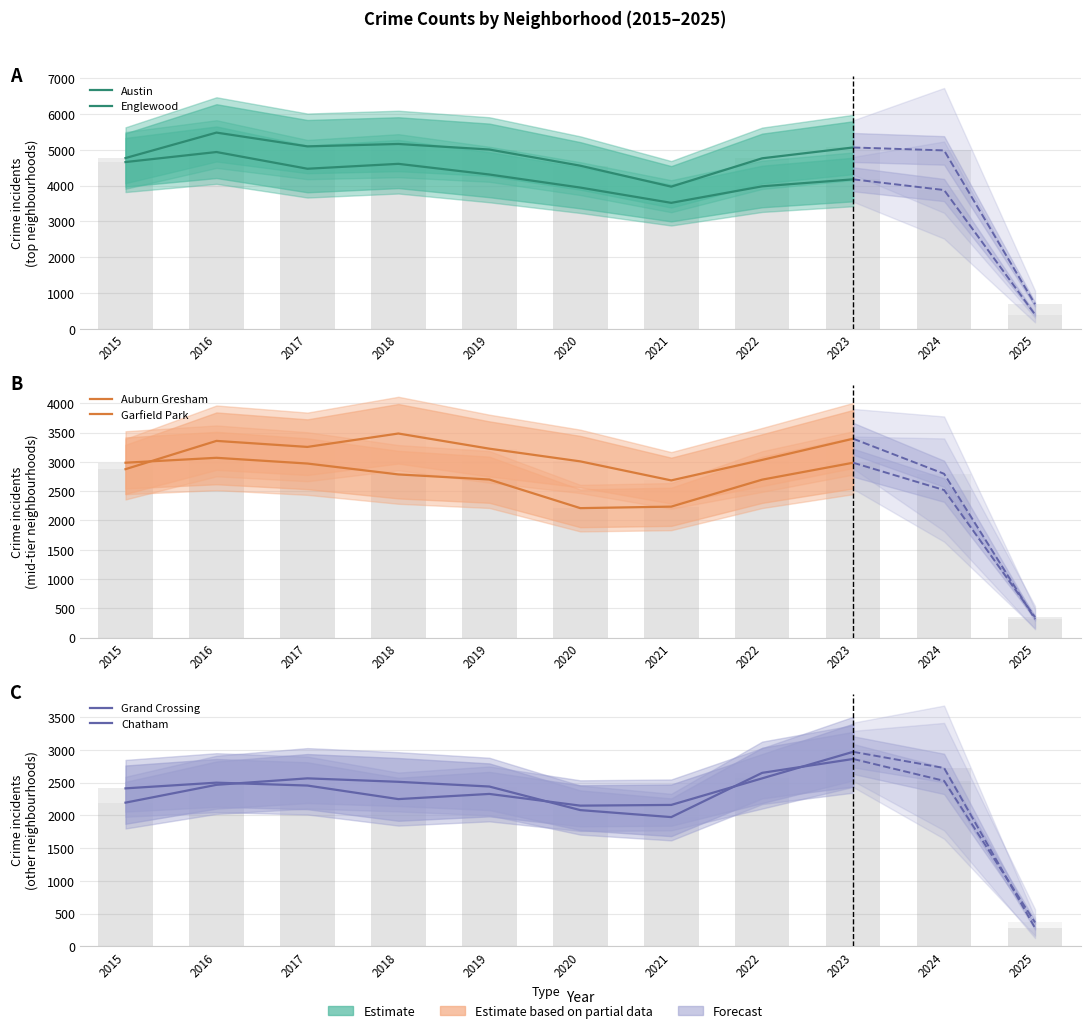

What is the value of the Auburn Gresham bar at the 7th from the left?

2237